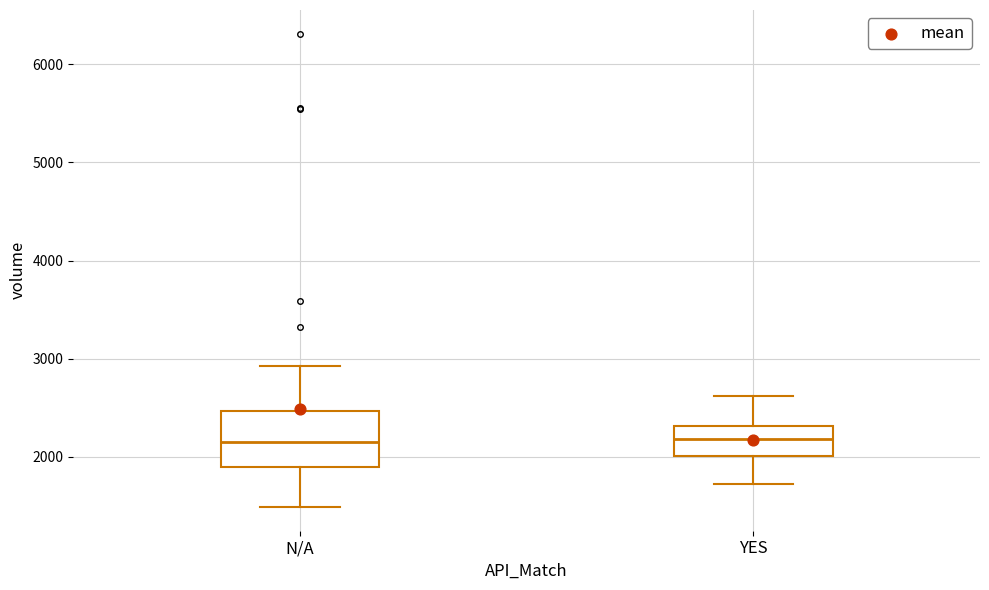

Comparing the boxes themselves (not the whiskers), which one is the tallest?

N/A